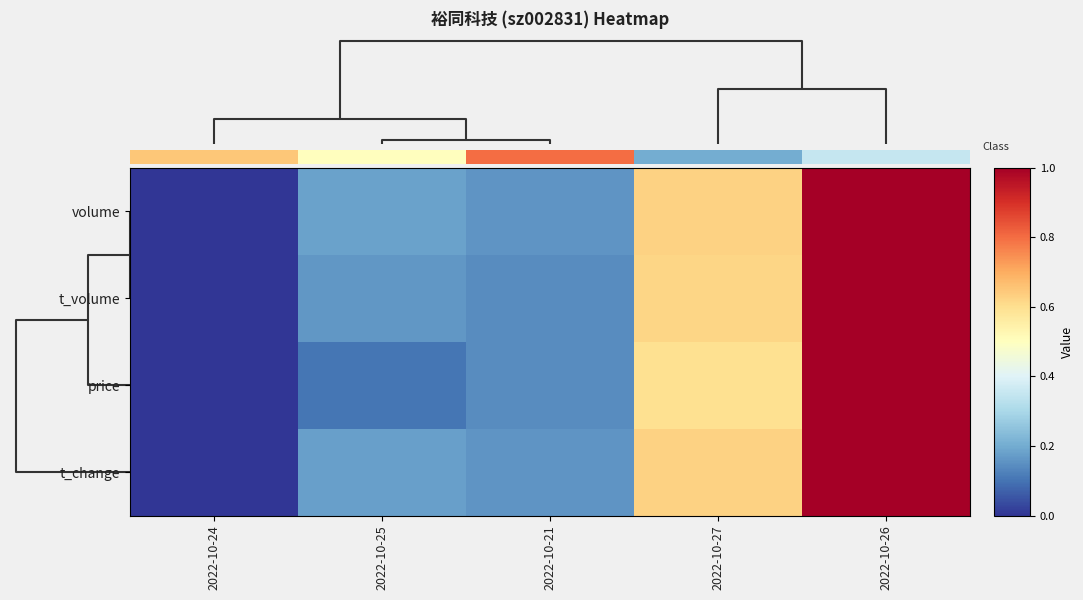

What is the maximum value shown in the chart?

1.0